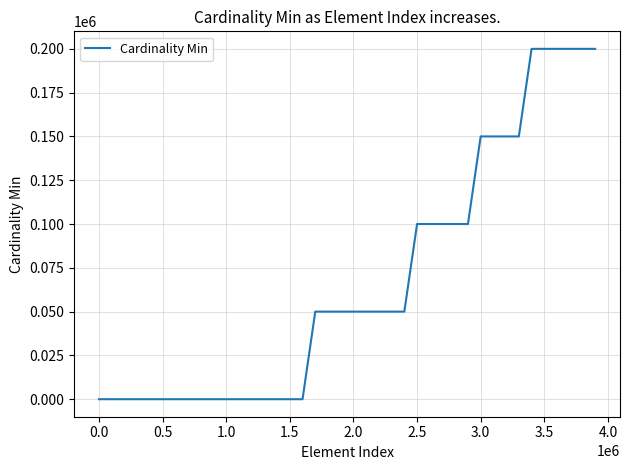

What is the maximum value shown in the chart?

200000